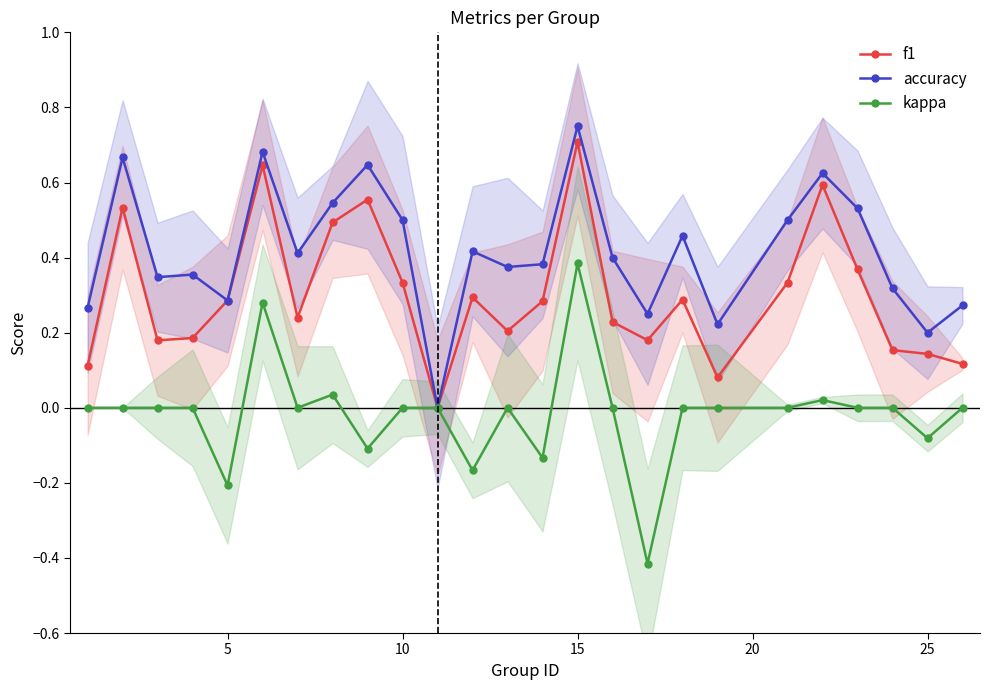

Count the f1 values in the range 0 to 1.

25